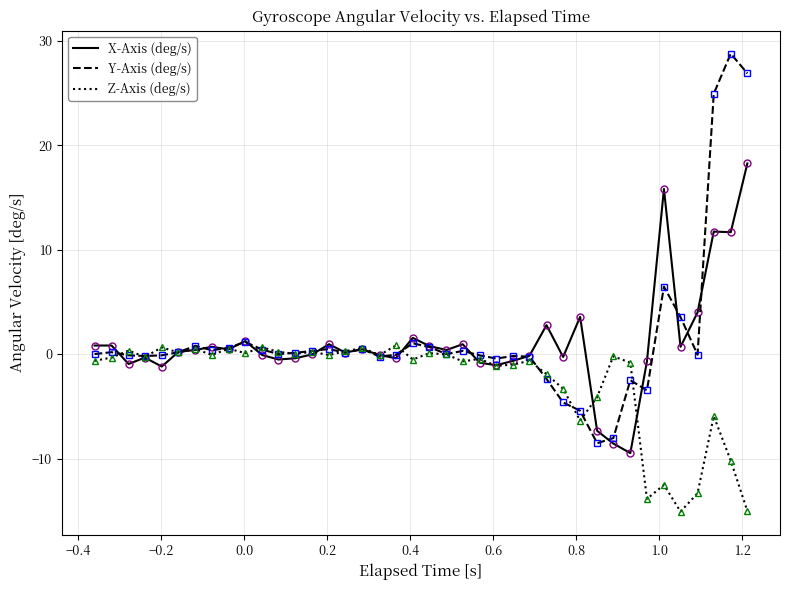

What is the minimum value for X-Axis (deg/s)?

-9.5